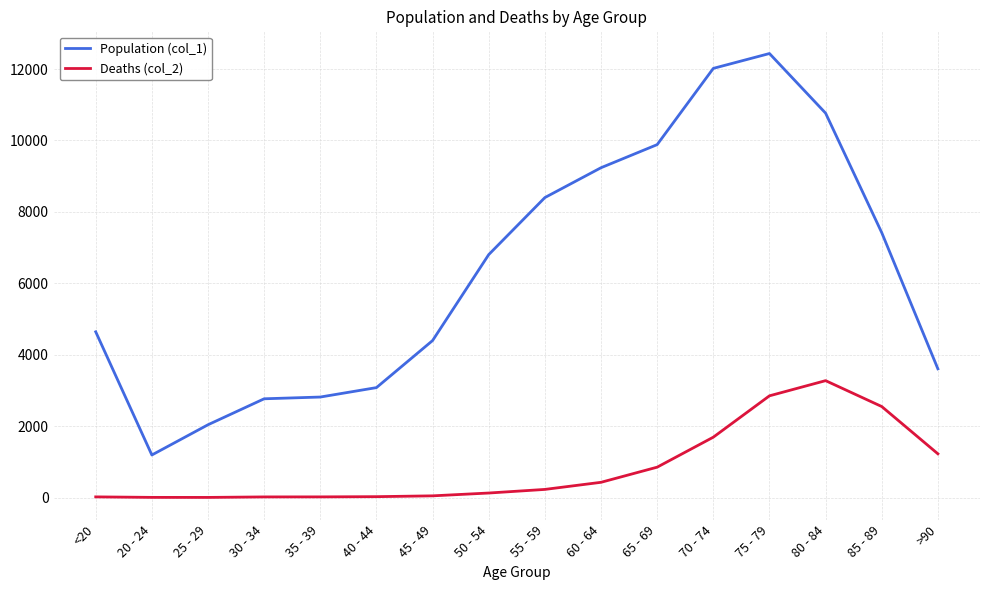

What is the difference between the maximum and minimum values in the Deaths (col_2) series?

3270